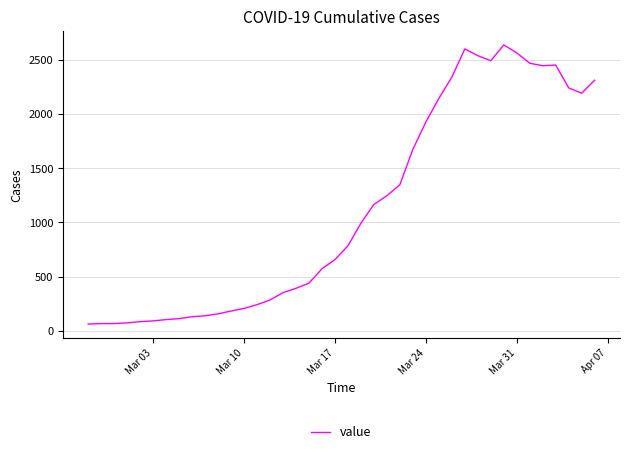

What is the maximum value shown in the chart?

2639